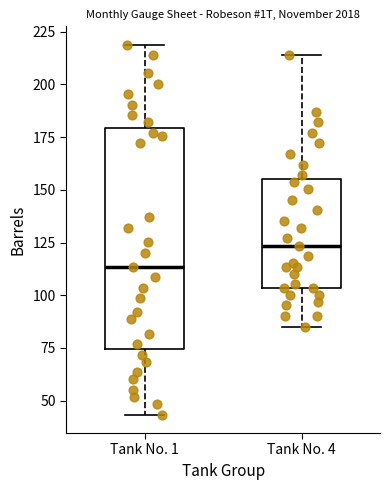

Which box is the tallest, from its lower edge to its upper edge?

Tank No. 1